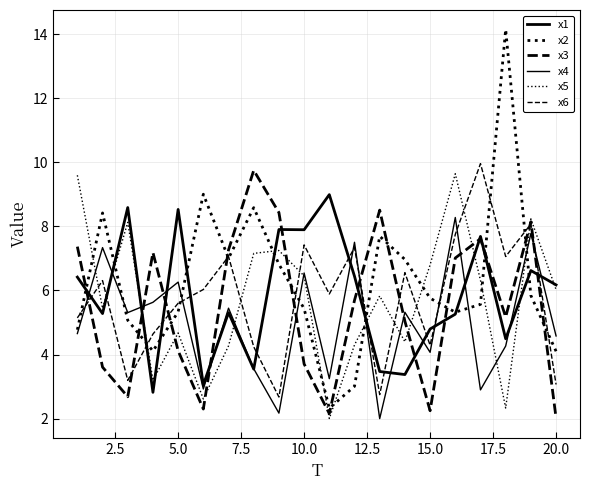

Is this an area chart (filled region under the line)?

No